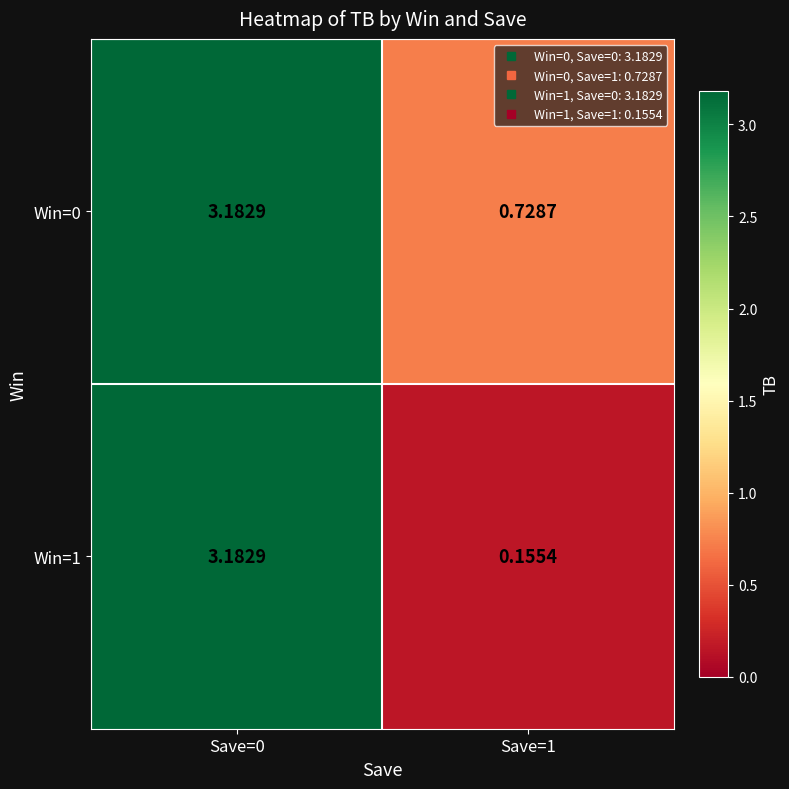

Which series has the largest range (max minus min)?

Win=1